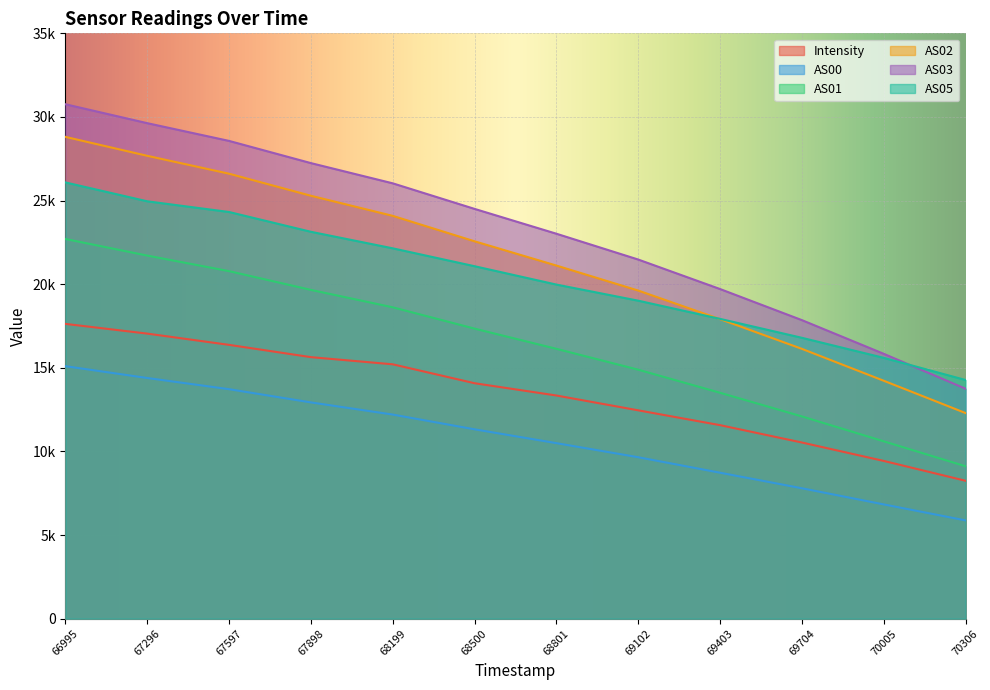

List the labels in order of AS03 value, smallest first.

70306, 70005, 69704, 69403, 69102, 68801, 68500, 68199, 67898, 67597, 67296, 66995